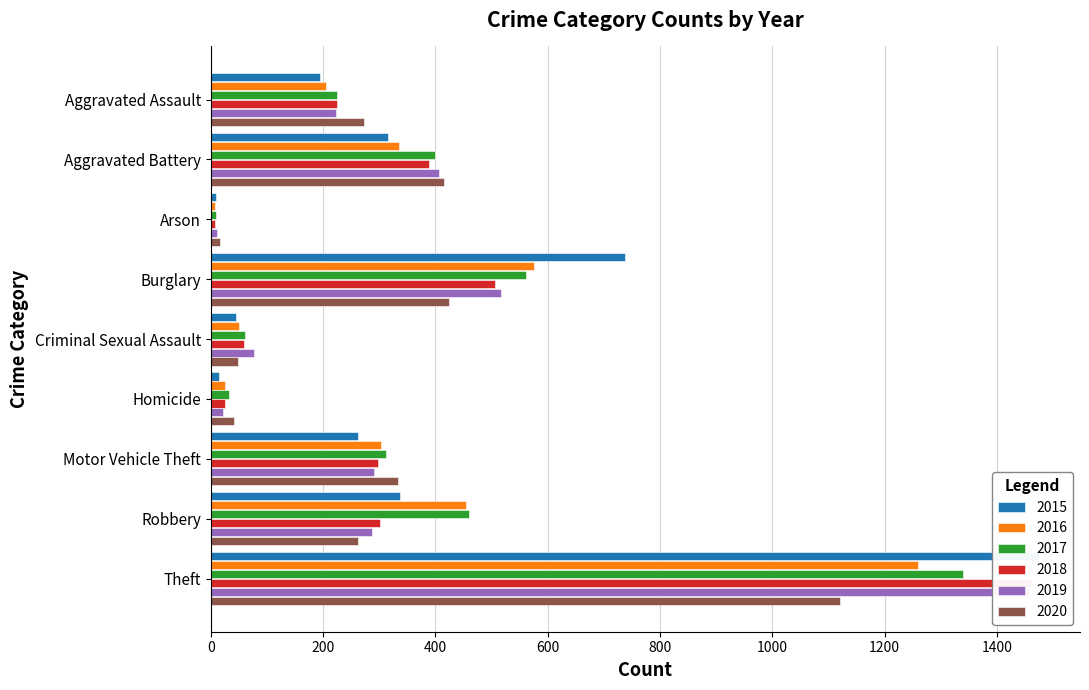

Where does the 2019 series first go above 287?

Aggravated Battery